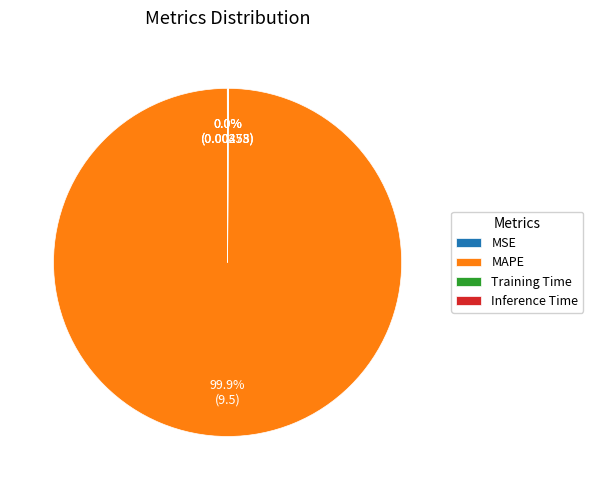

Does MAPE represent more than half of the total?

Yes